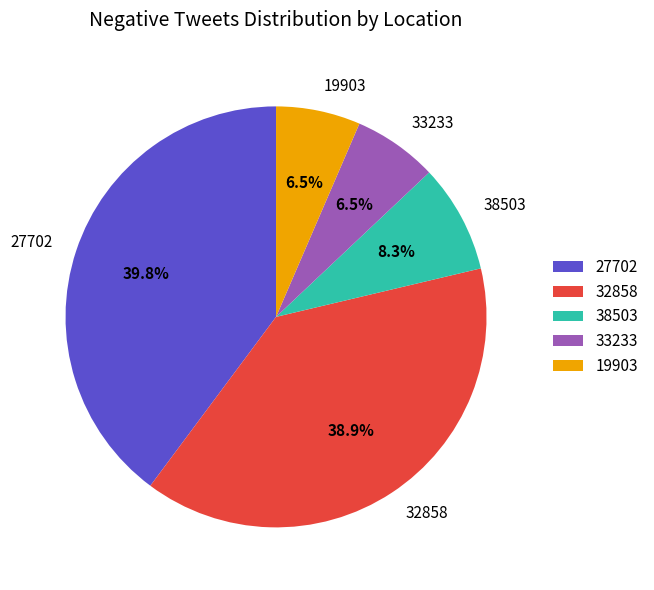

Between 19903 and 27702, which is larger?

27702